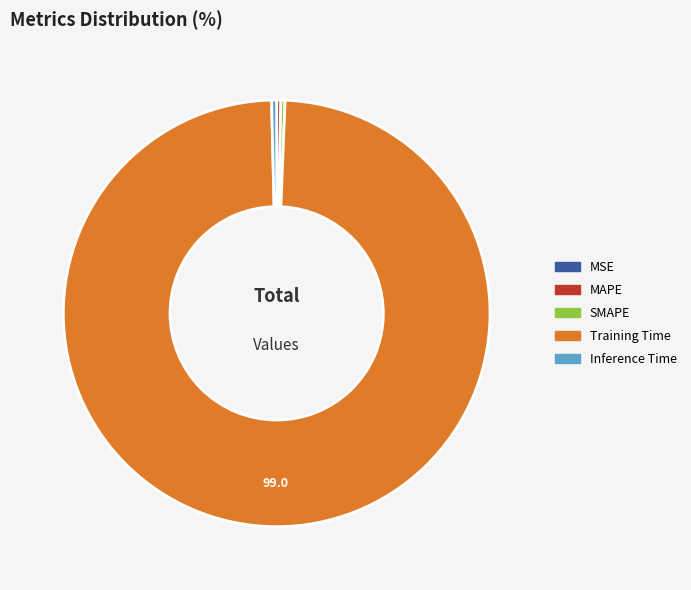

The Training Time slice represents 89% of the pie. True or false?

False